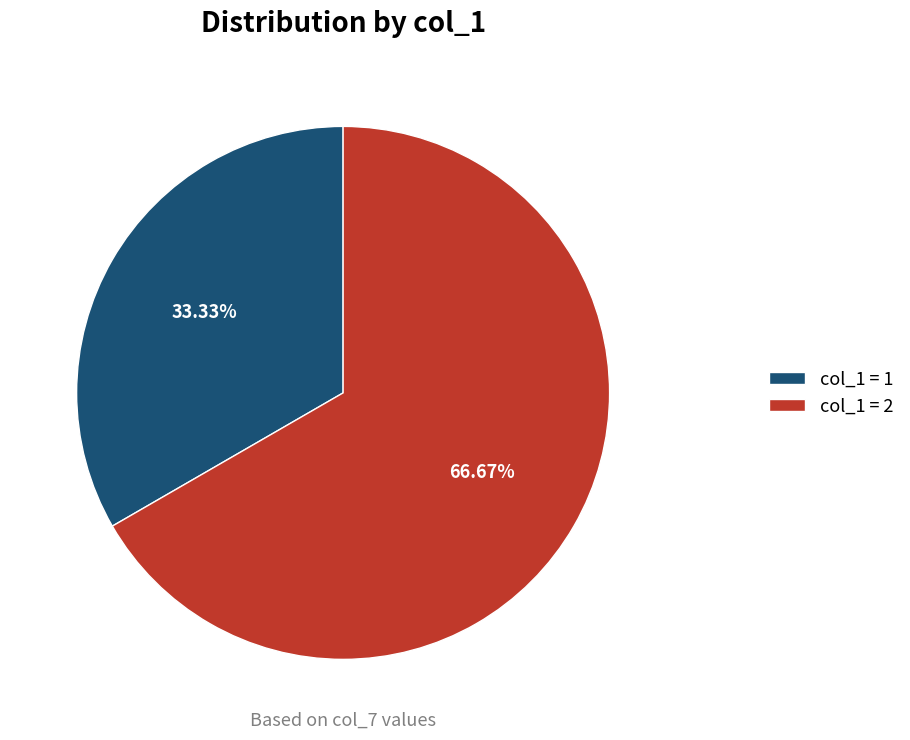

Rank the categories by value from lowest to highest.

col_1 = 1, col_1 = 2